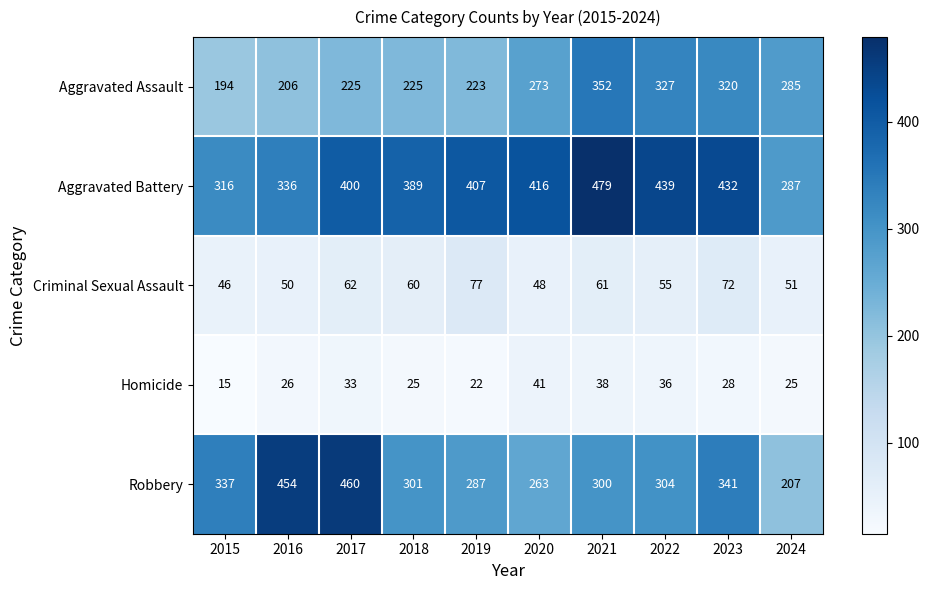

Is it true that Homicide equals 23 at 2022?

False